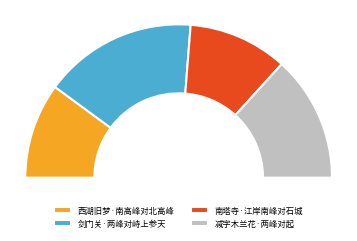

Which category has the biggest portion of the pie?

剑门关·两峰对峙上参天